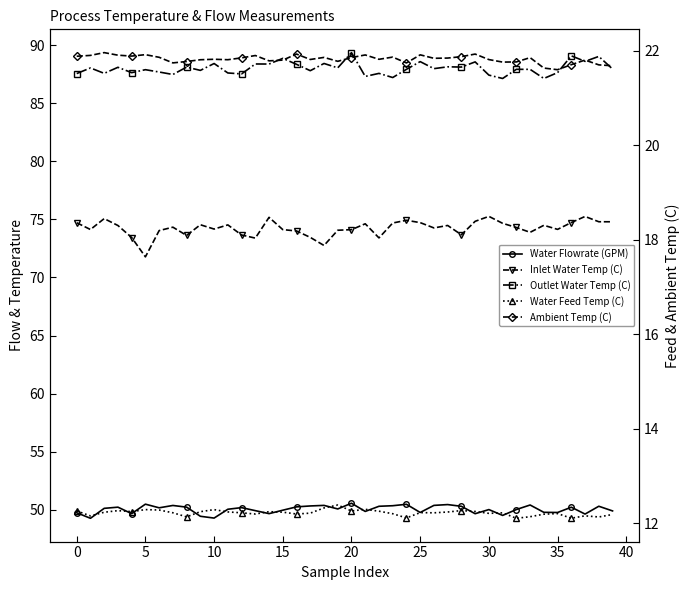

Is the value of Inlet Water Temp (C) at 31 greater than the value of Outlet Water Temp (C) at 23?

No